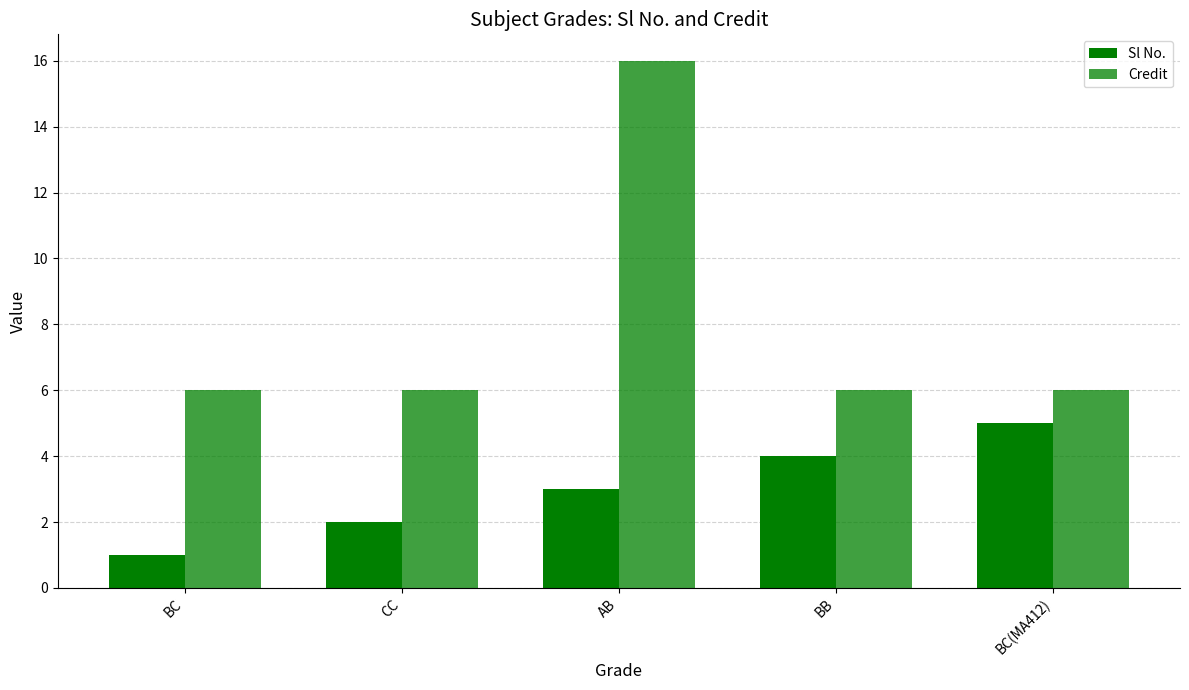

What is the sum of the Sl No. values at AB and BB?

7